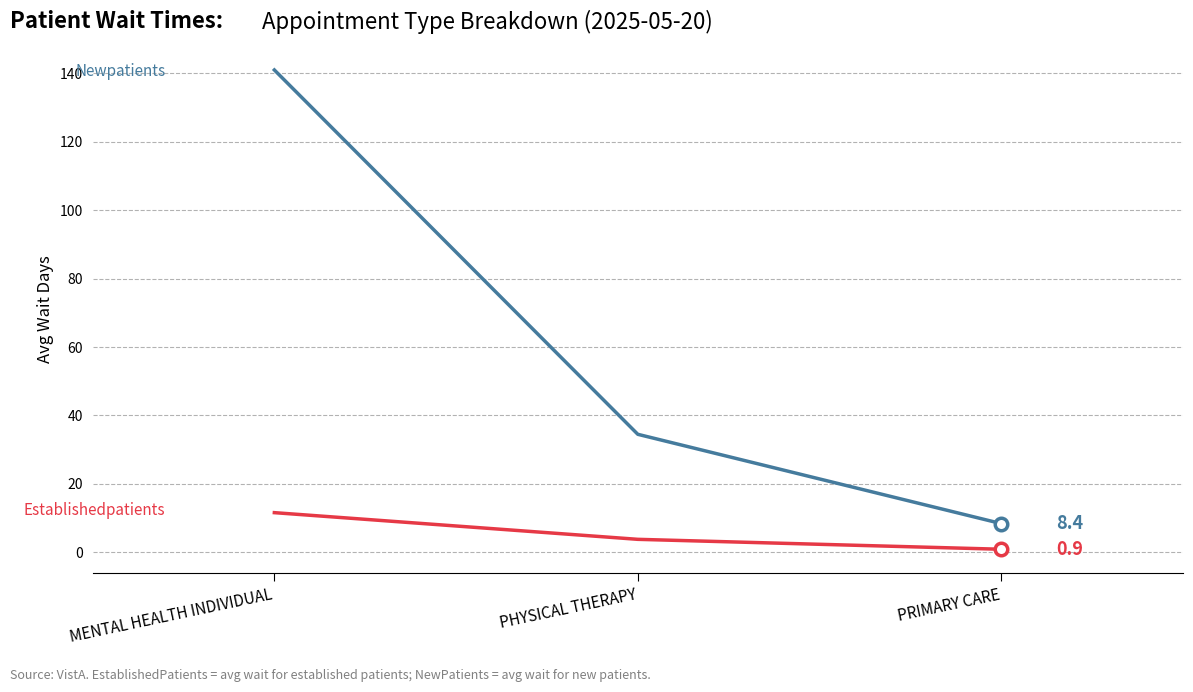

Which category has the lowest value across all series?

PRIMARY CARE